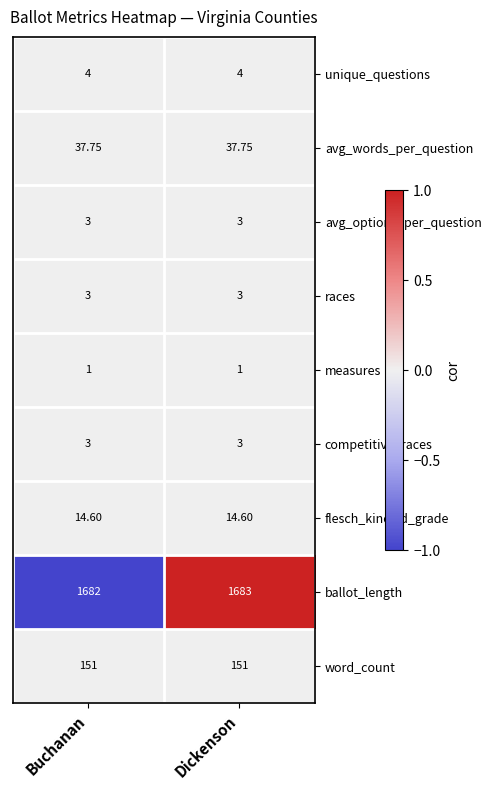

Between Buchanan and Dickenson, which series saw the biggest shift?

ballot_length